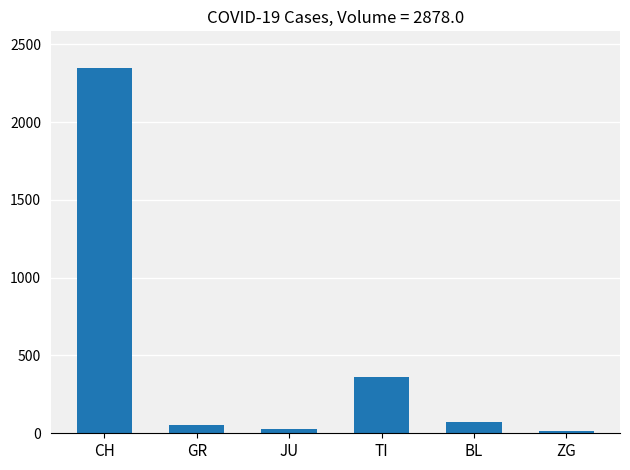

What is the average value?

480